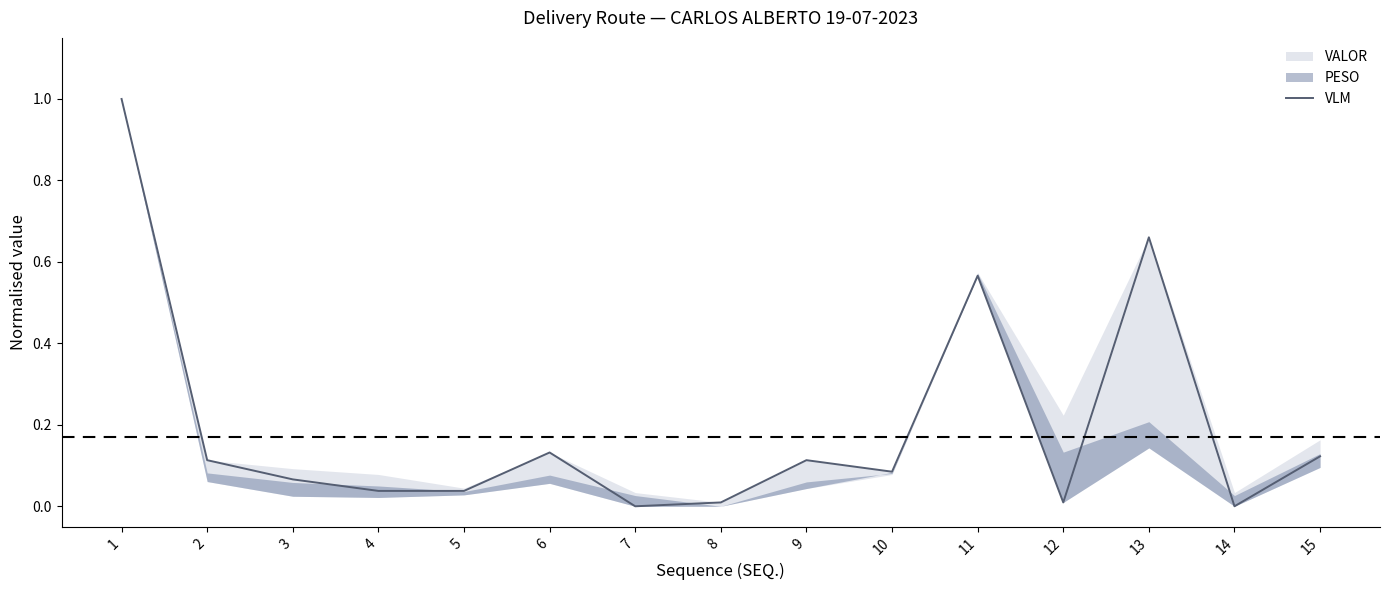

Reading left to right, transcribe all the data shown in this chart.

1.0	0.1	0.1	0.0	0.0	0.1	0.0	0.0	0.1	0.1	0.6	0.0	0.7	0.0	0.1